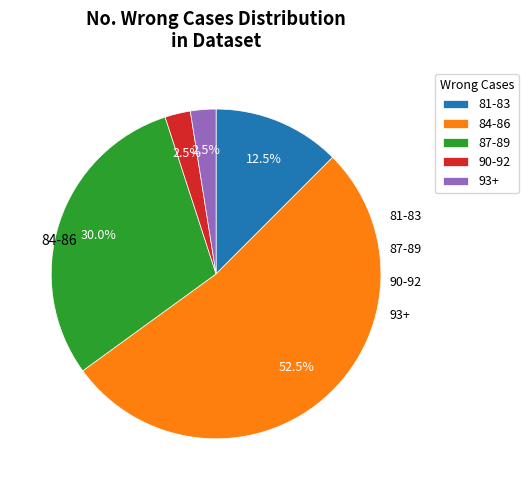

Approximately how many times larger is the value at 87-89 compared to 84-86?

0.6